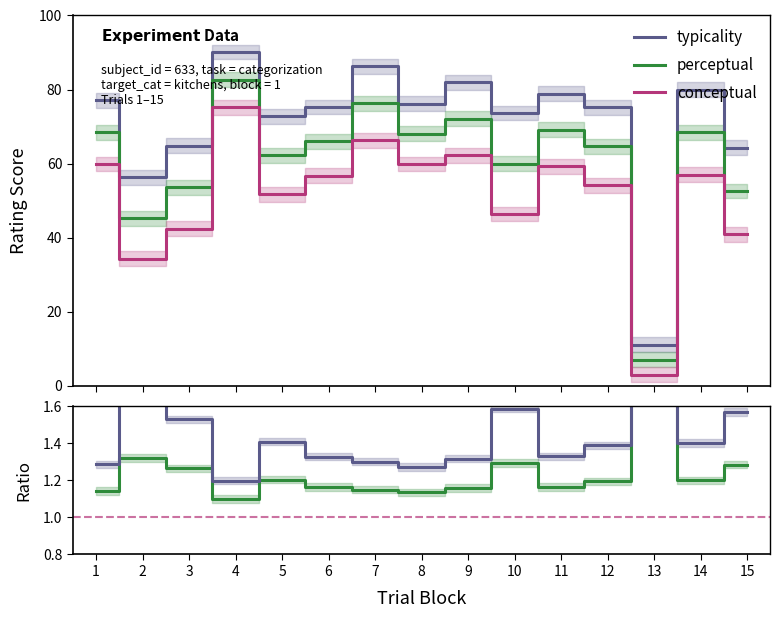

What are all the series names shown in the legend?

typicality, perceptual, conceptual